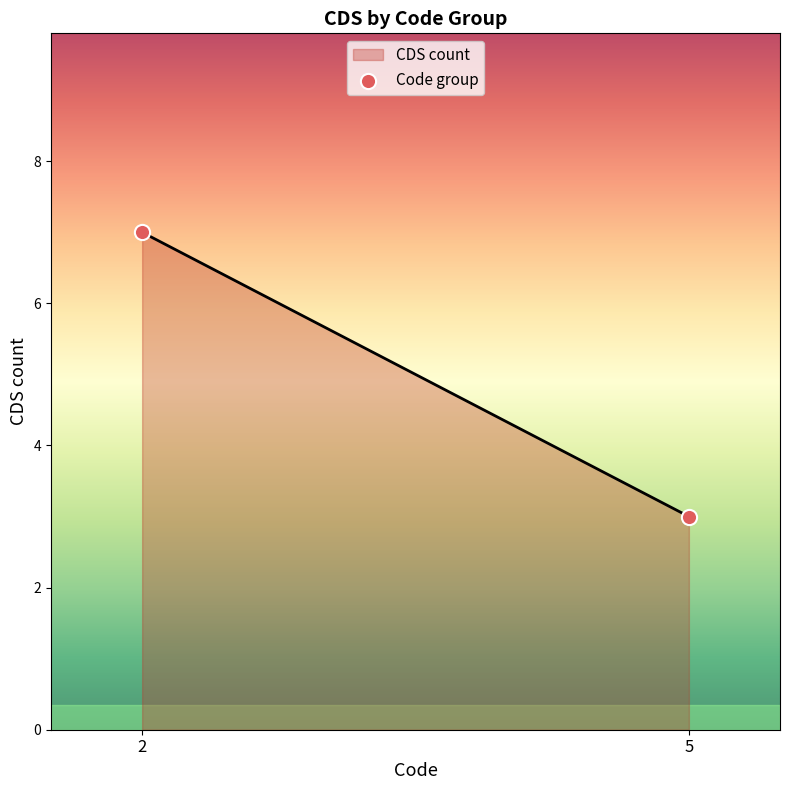

What is the maximum value shown in the chart?

7.0